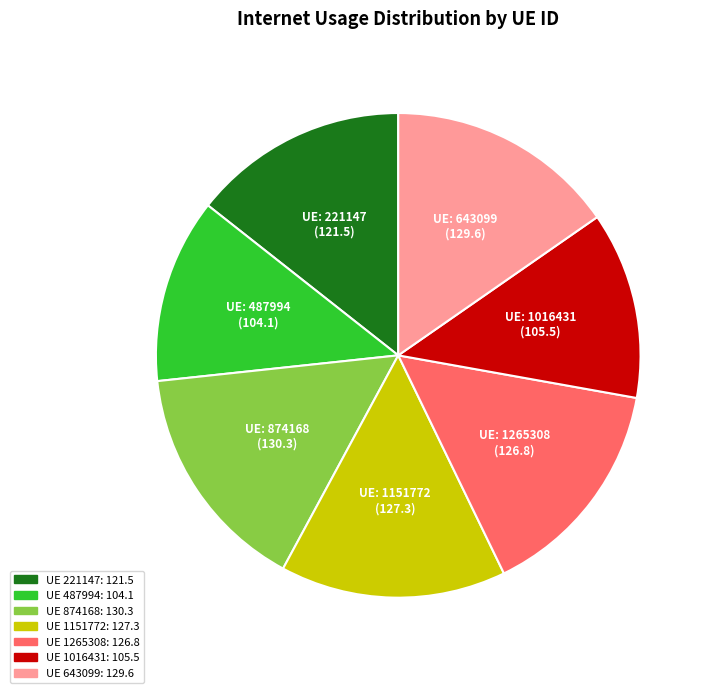

Is there any slice that represents more than half of the pie?

No